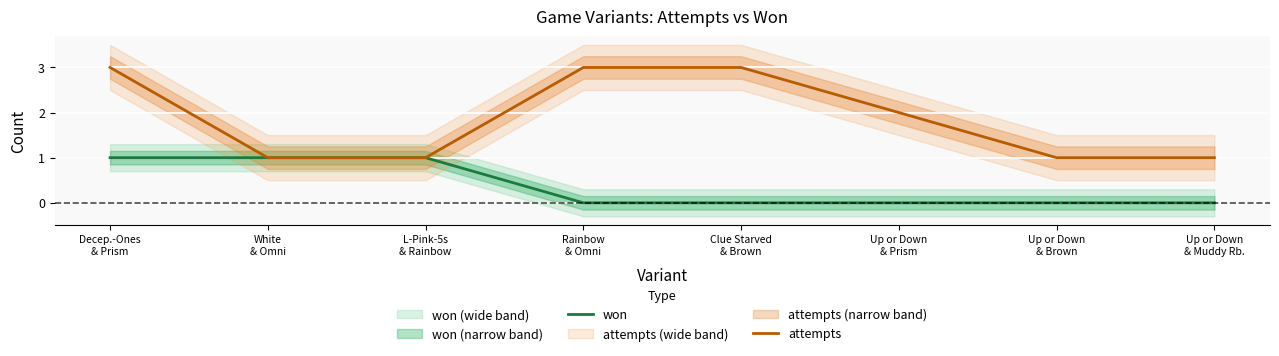

What is the spread (max minus min) of values at Rainbow
& Omni?

3